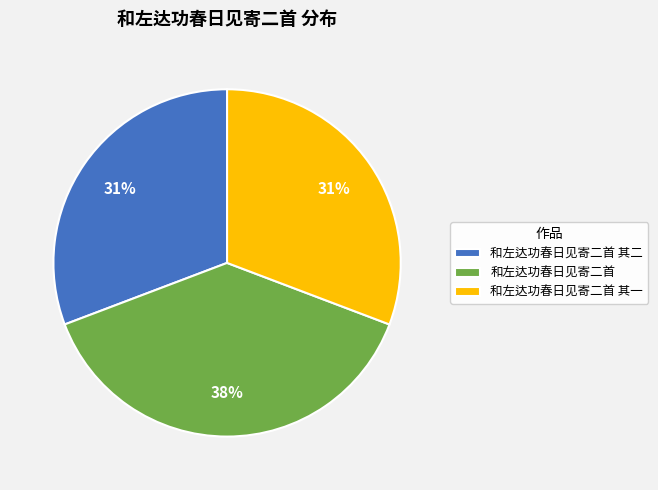

Which has a higher value, 和左达功春日见寄二首 or 和左达功春日见寄二首 其一?

和左达功春日见寄二首